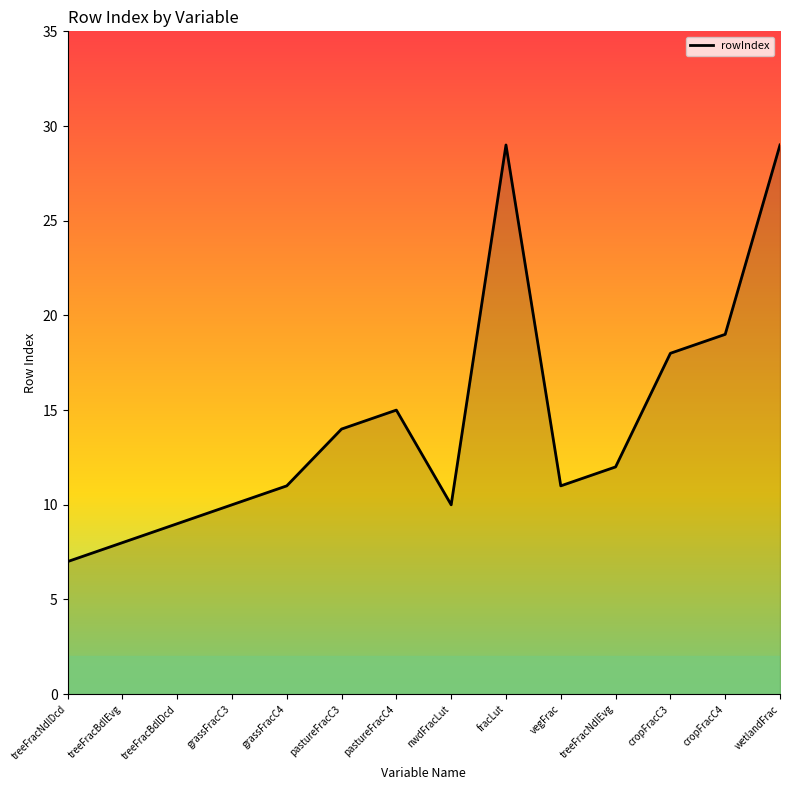

True or false: the data shows 11 at grassFracC4.

True